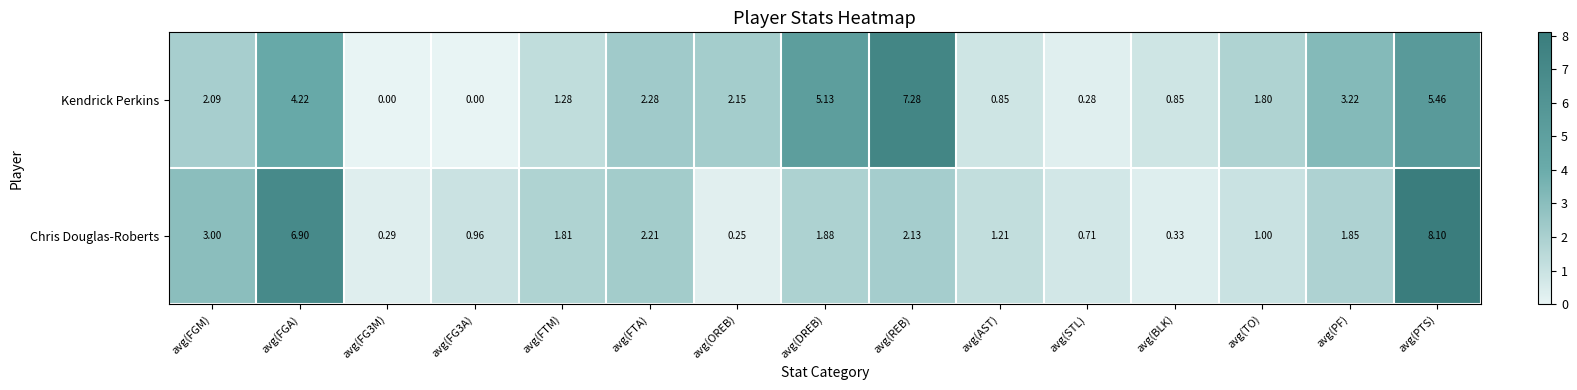

Which series has the largest range (max minus min)?

Chris Douglas-Roberts